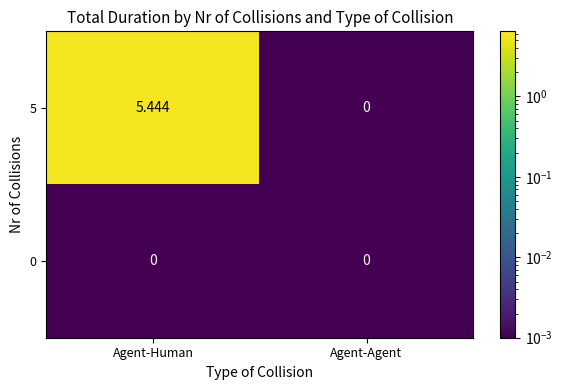

How many distinct data groups are displayed?

2